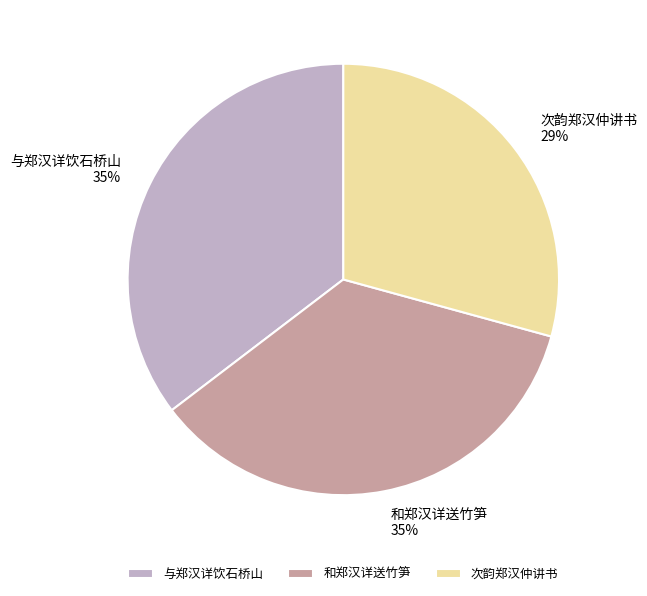

What is the smallest slice in the pie chart?

次韵郑汉仲讲书